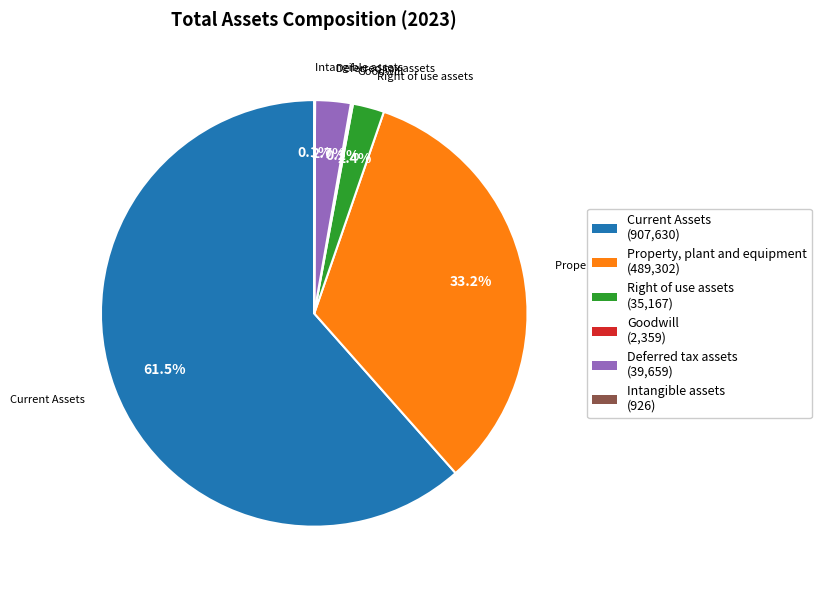

Which slice is the largest?

Current Assets